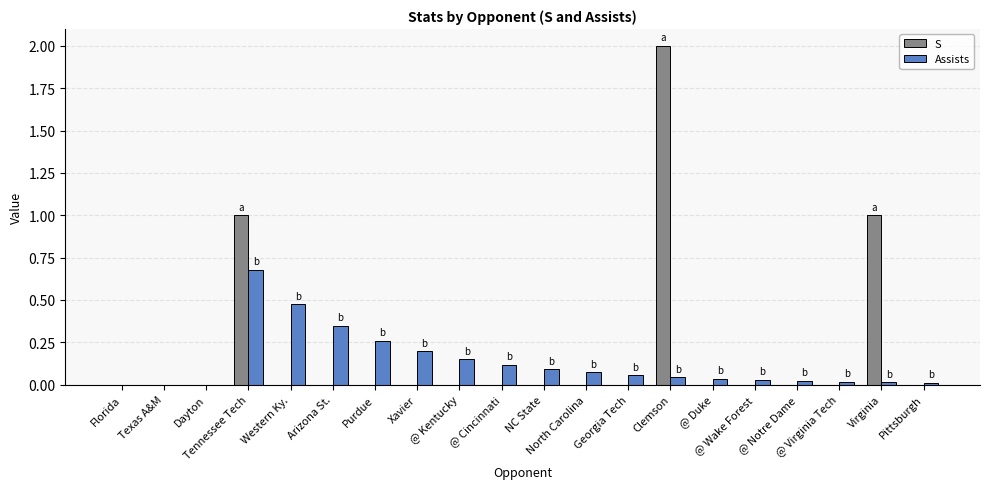

What is the sum of all Assists values?

2.6